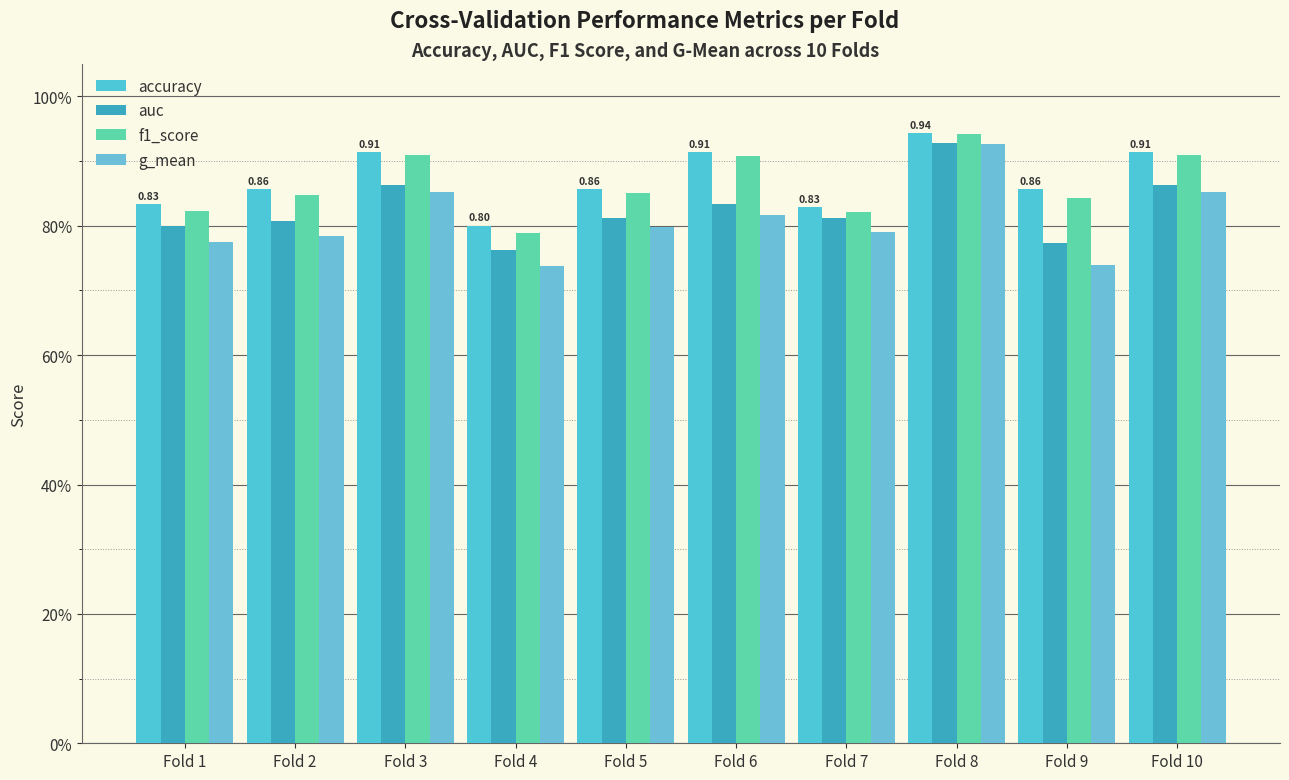

Are the bars horizontal?

No